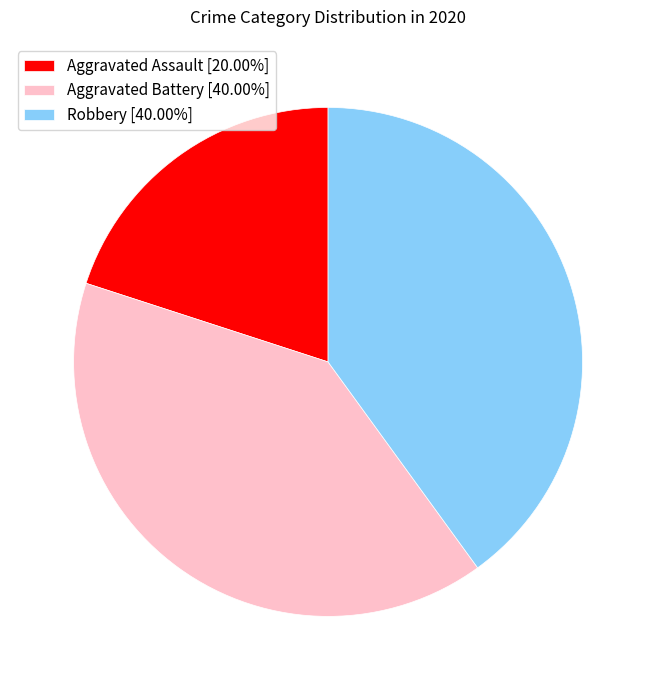

How many slices are in this pie chart?

3